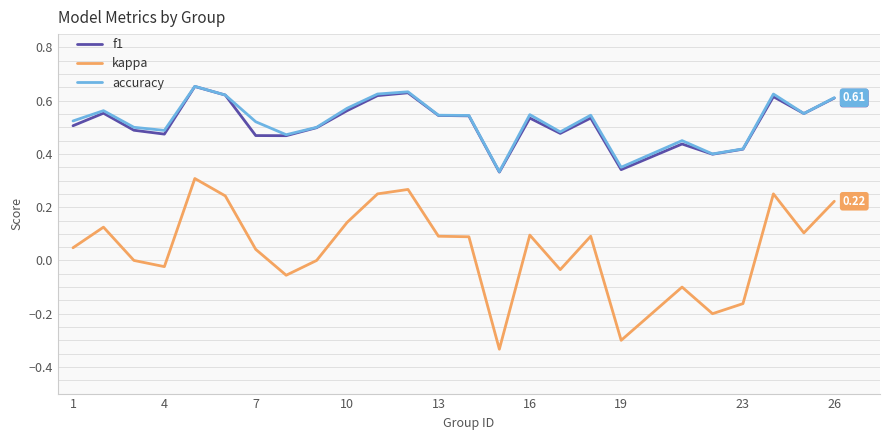

True or false: f1 and kappa cross at least once.

False